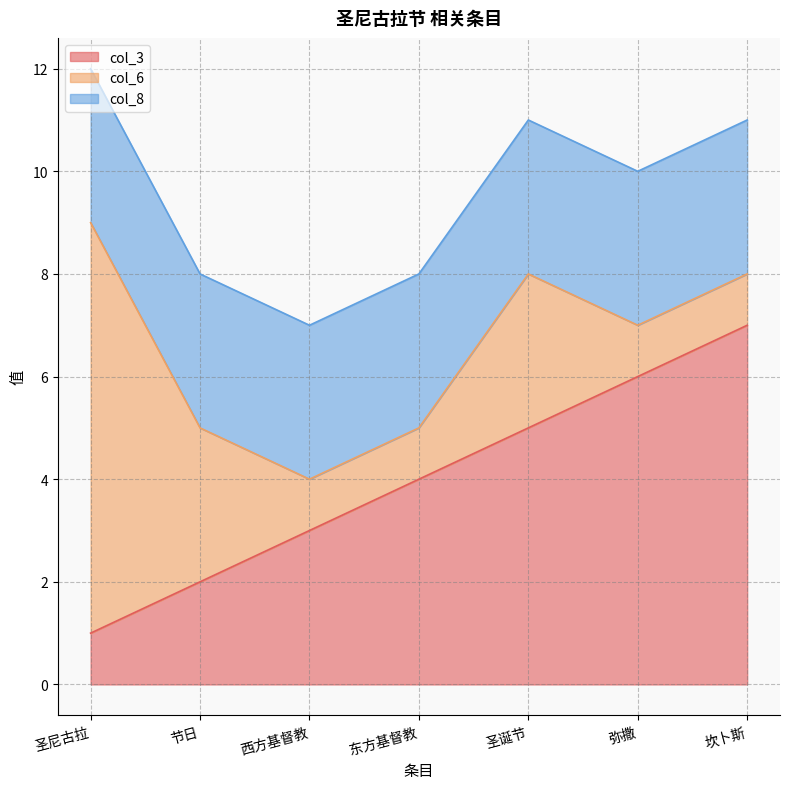

What is the minimum value shown in the chart?

1